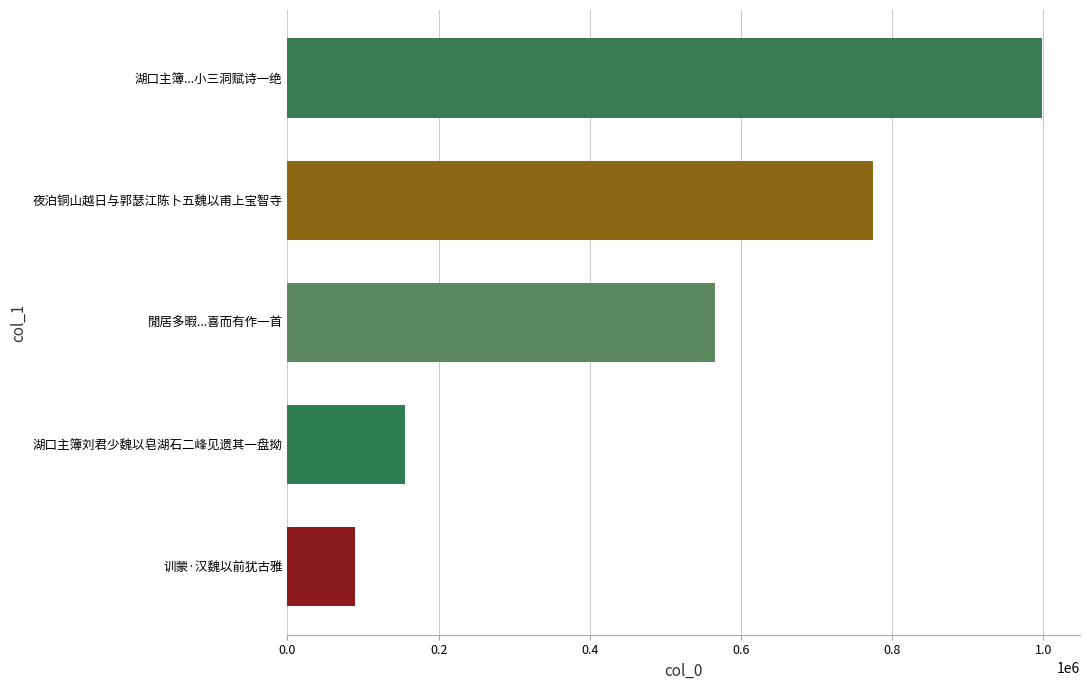

Reading bottom to top, extract all data points from this chart.

训蒙·汉魏以前犹古雅=89908	湖口主簿刘君少魏以皂湖石二峰见遗其一盘拗=155975	閒居多暇...喜而有作一首=565665	夜泊铜山越日与郭瑟江陈卜五魏以甫上宝智寺=774819	湖口主簿...小三洞赋诗一绝=998794